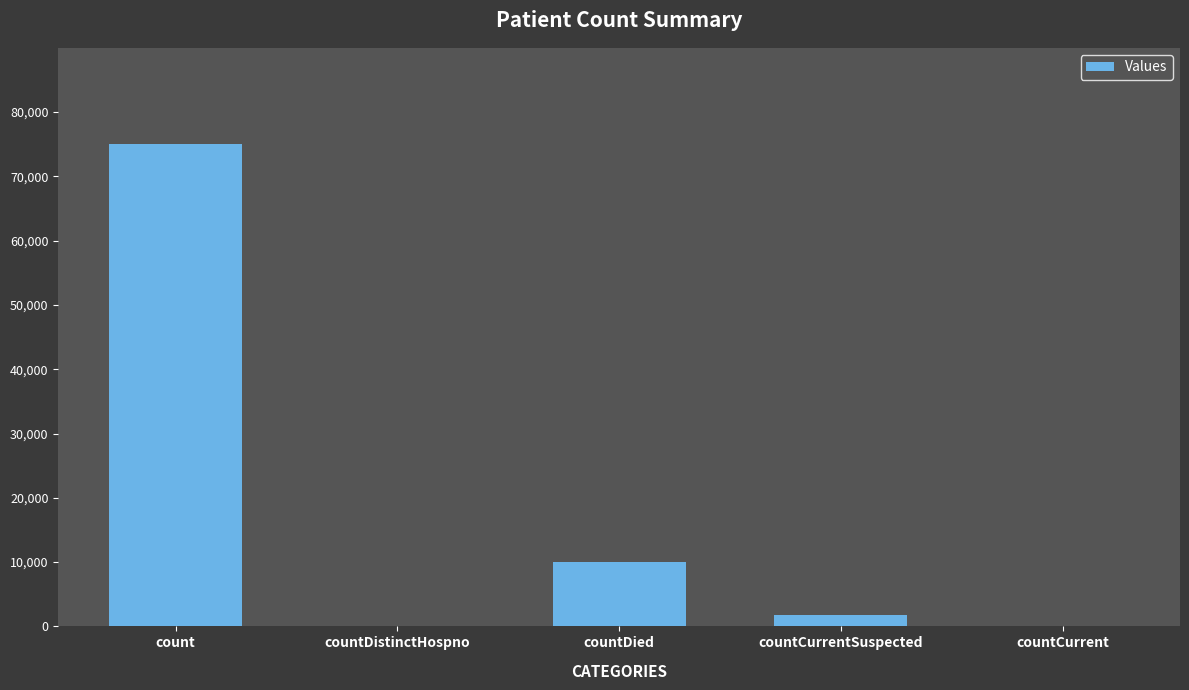

What is the sum of the values at count and countDistinctHospno?

74986